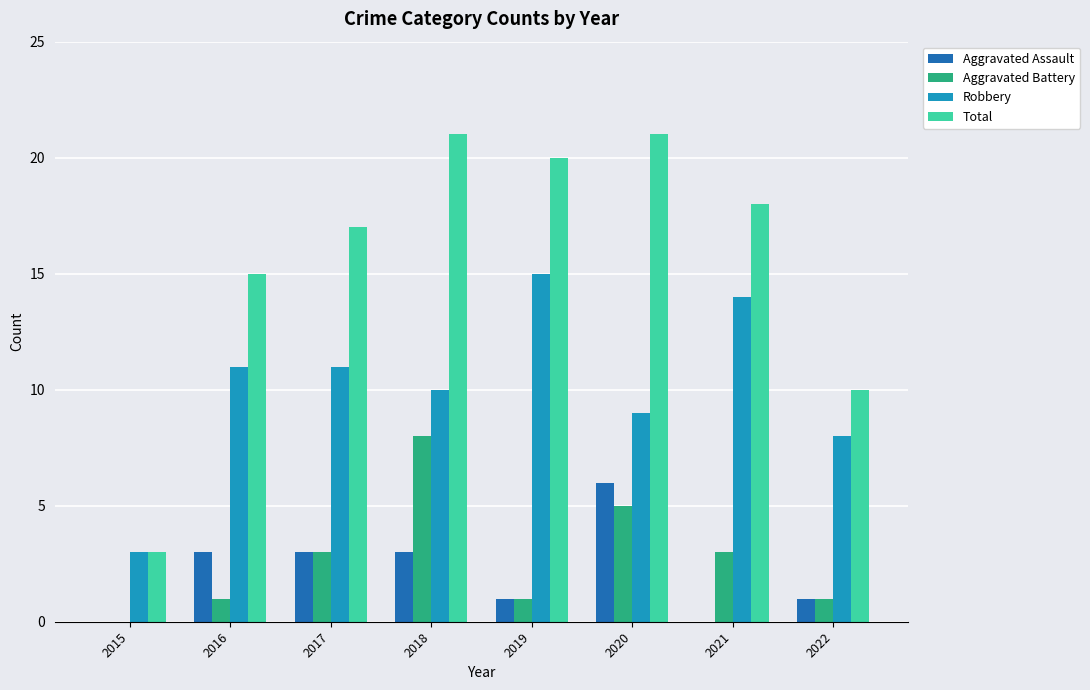

Read the Robbery value at 2018, to the nearest 5.

10